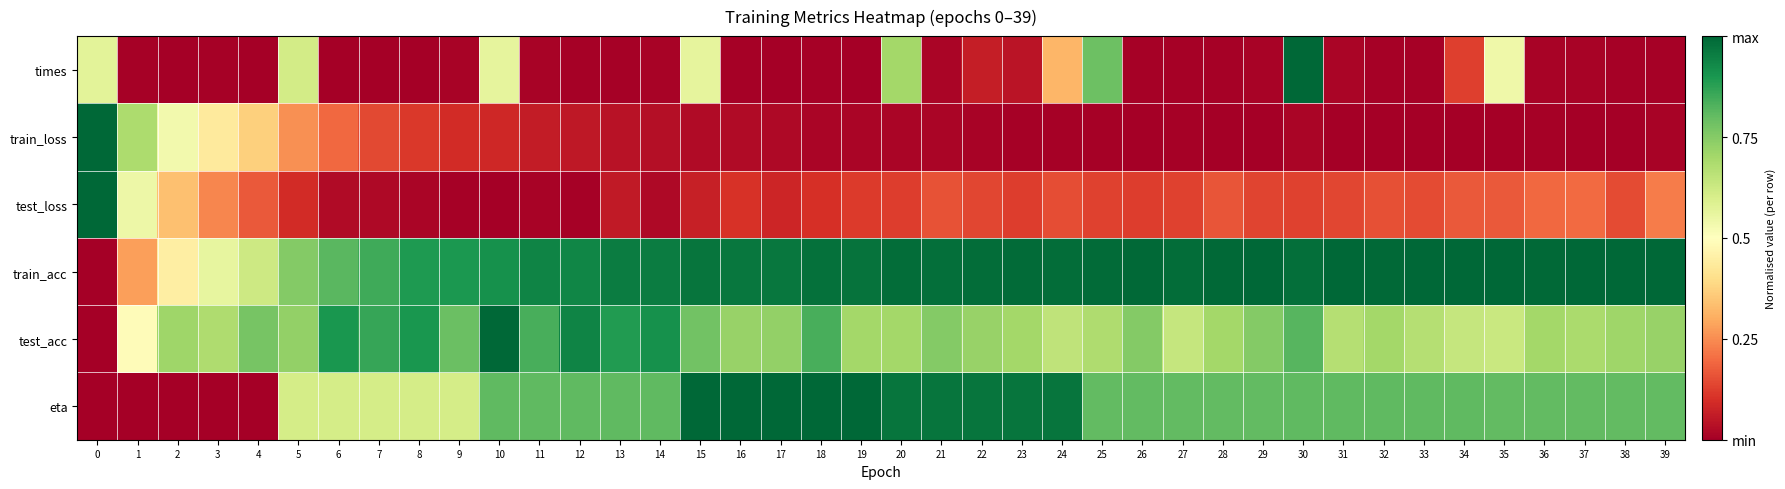

At how many categories does at least one series exceed 0?

40